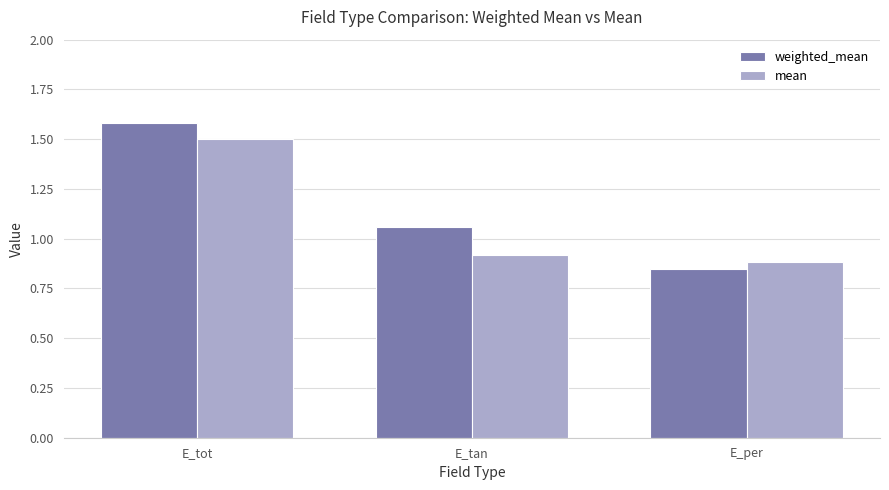

What is the approximate value of weighted_mean at E_tot?

1.6